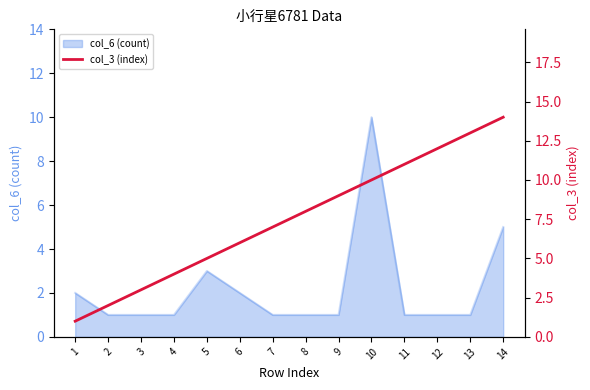

What is the maximum value for col_6 (count)?

10